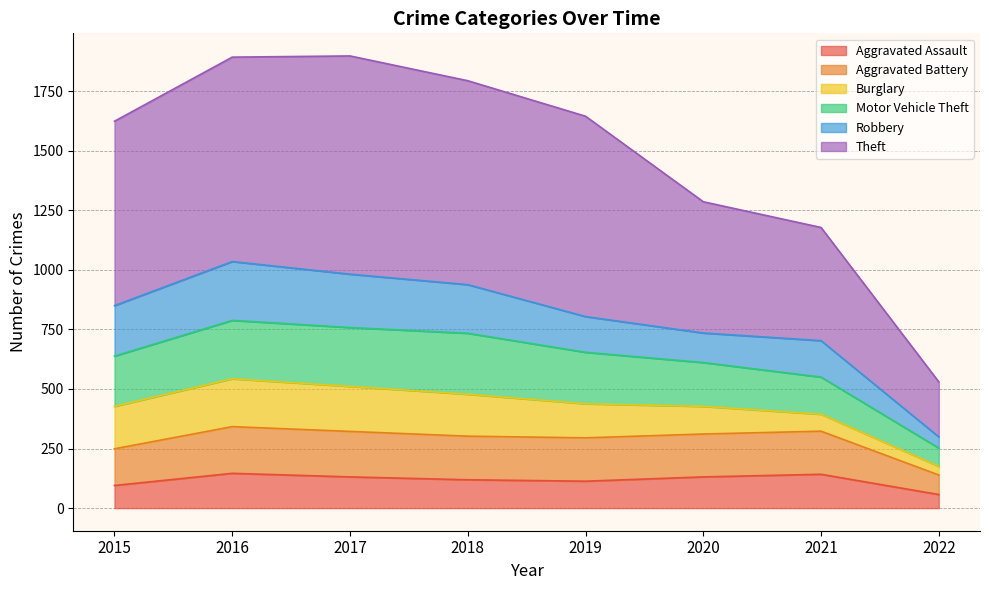

The Motor Vehicle Theft series shows 1015 at 2018. True or false?

False